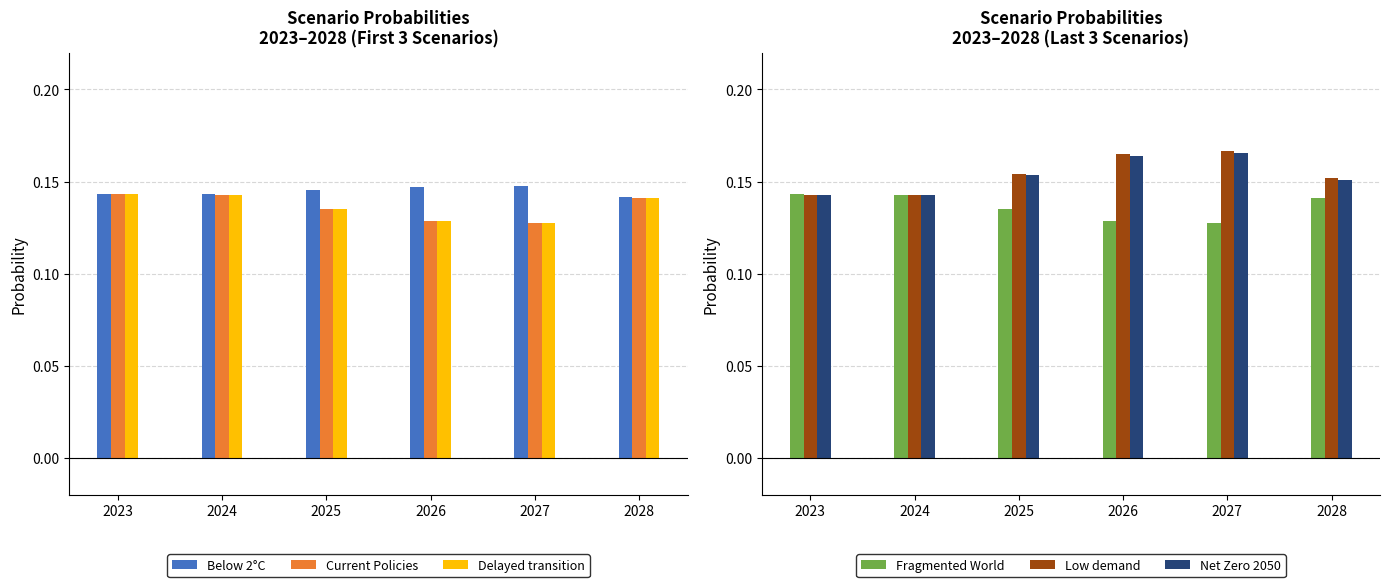

At how many categories does at least one series exceed 0?

6